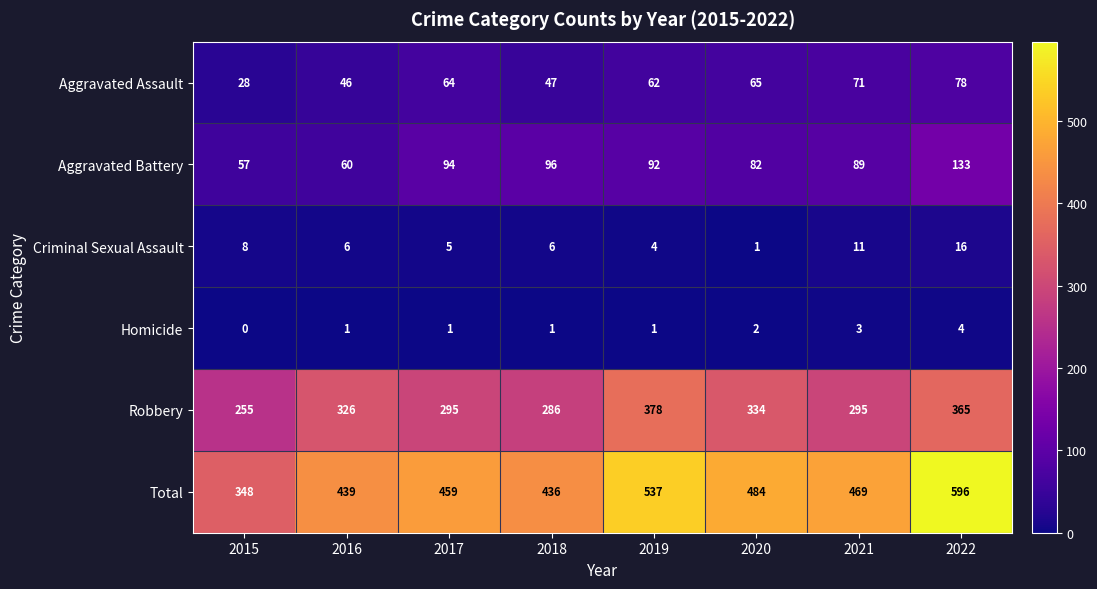

At 2016, list the series in order from smallest to largest.

Homicide, Criminal Sexual Assault, Aggravated Assault, Aggravated Battery, Robbery, Total